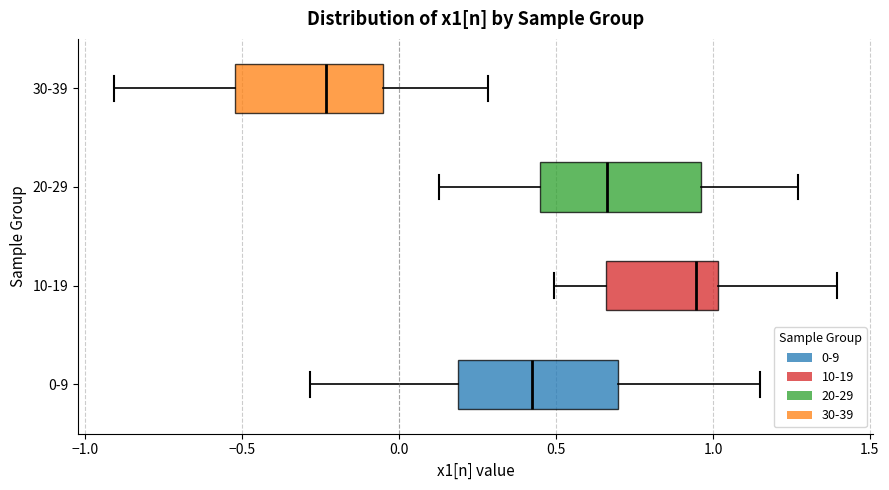

Where does the median line of the box for 10-19 sit on the x-axis? The values are not printed on the chart, so give them approximately, as read against the axis.

0.95